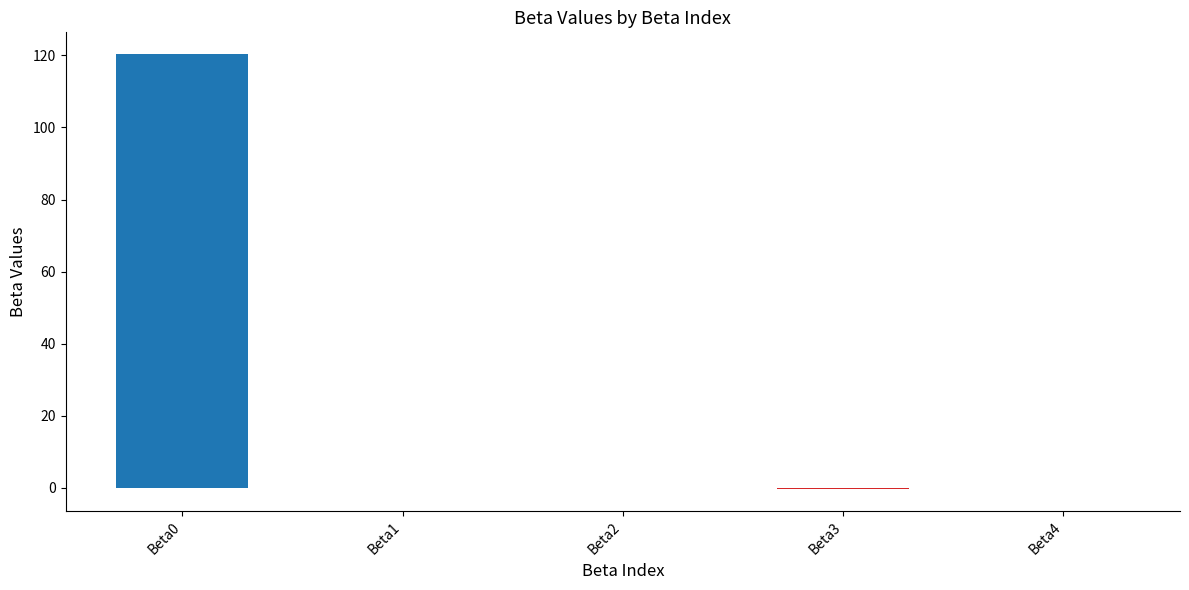

How many bars are there in total?

5